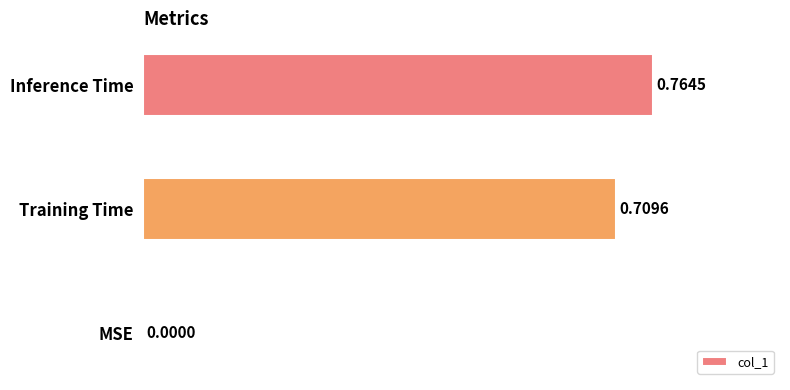

Count the values in the range 0 to 1.

3